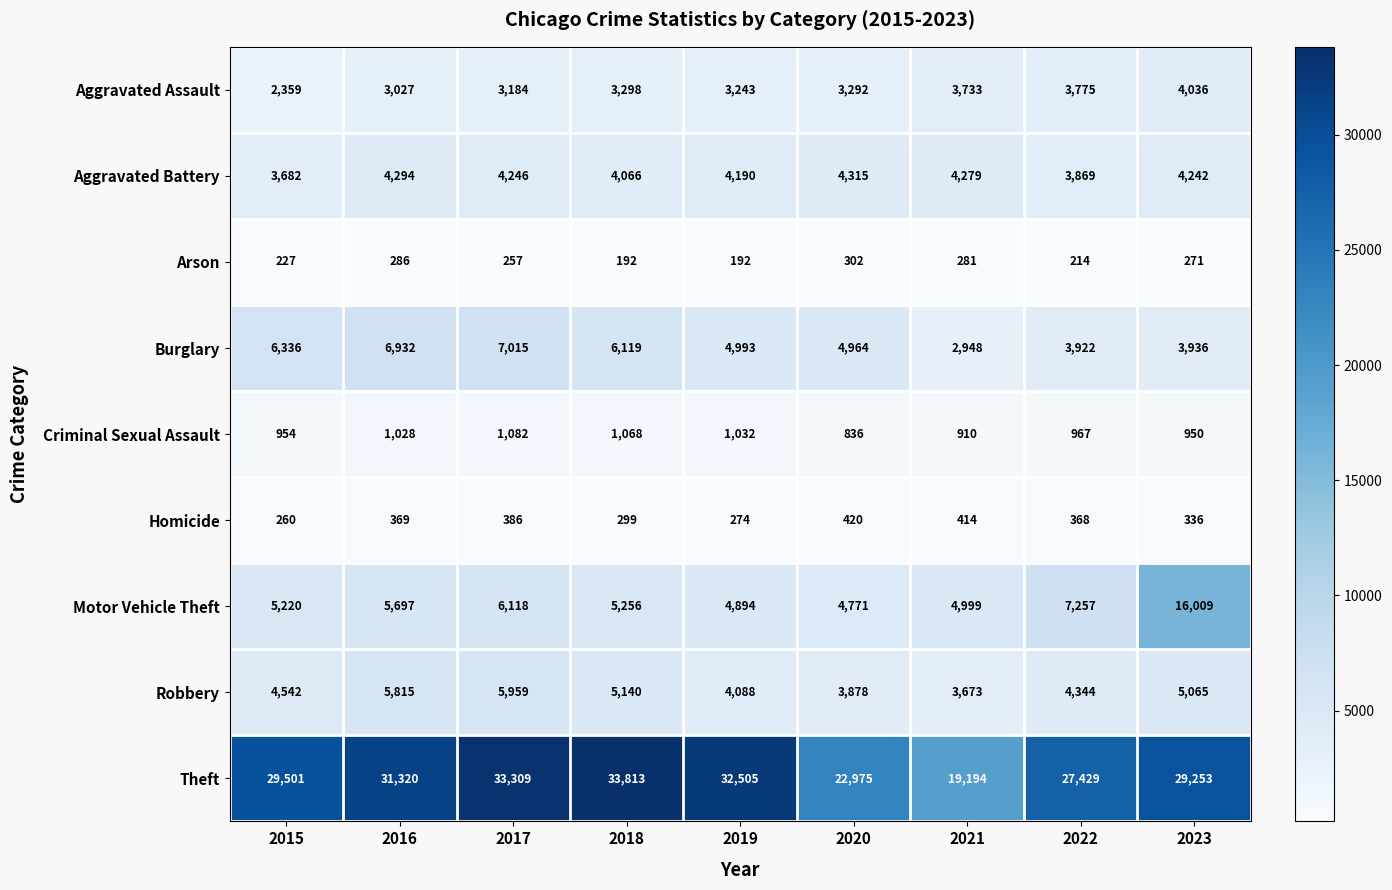

At how many categories does at least one series exceed 33593?

1